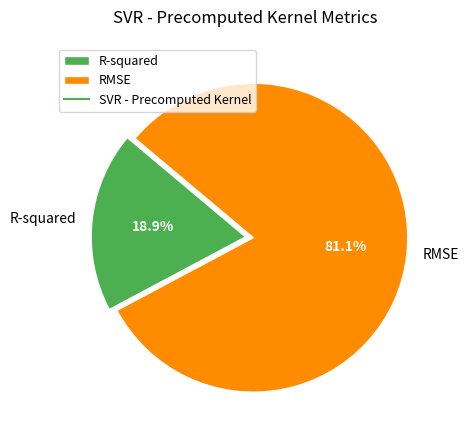

The R-squared slice represents 32% of the pie. True or false?

False